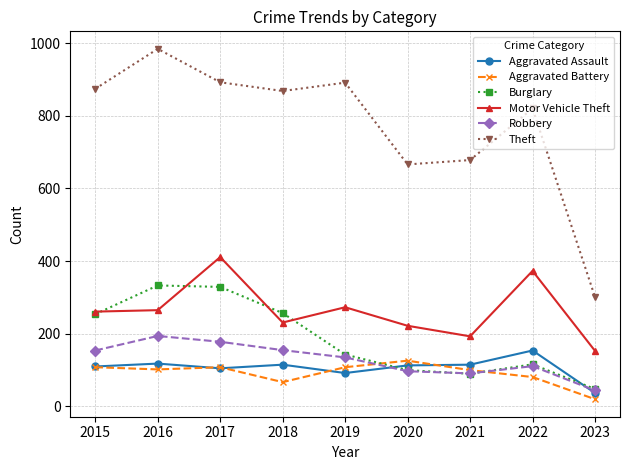

What is the value of the Burglary point at the 7th from the left?

90